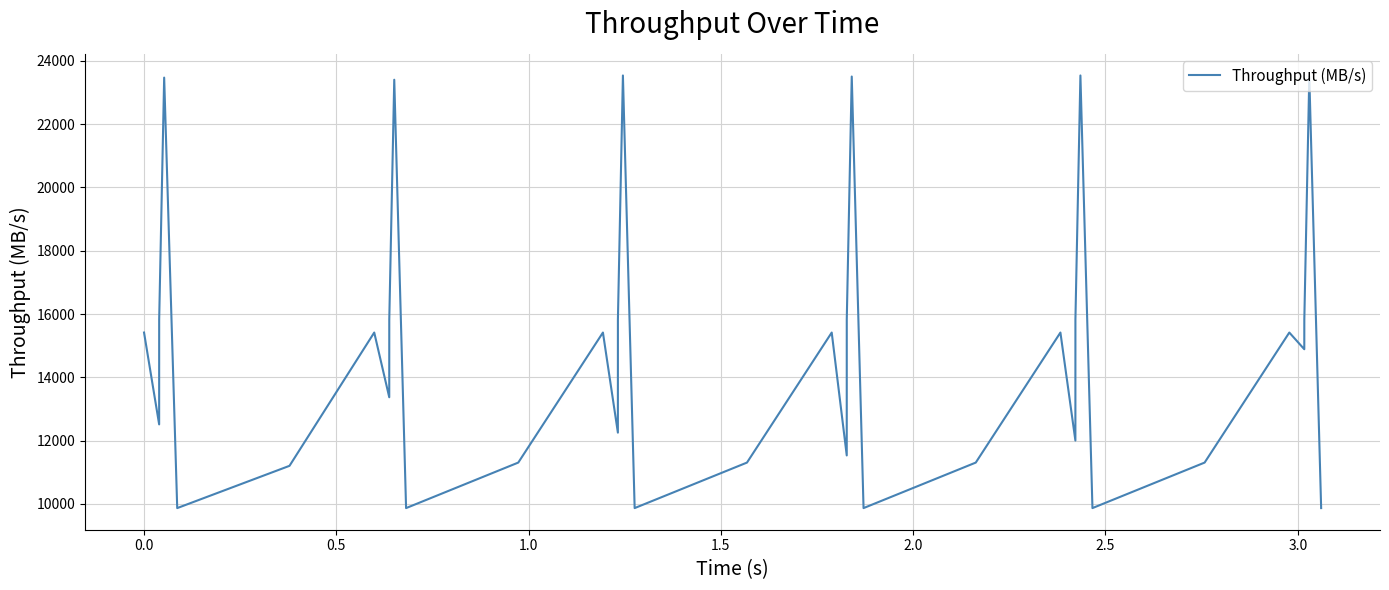

What is the maximum value shown in the chart?

23540.0